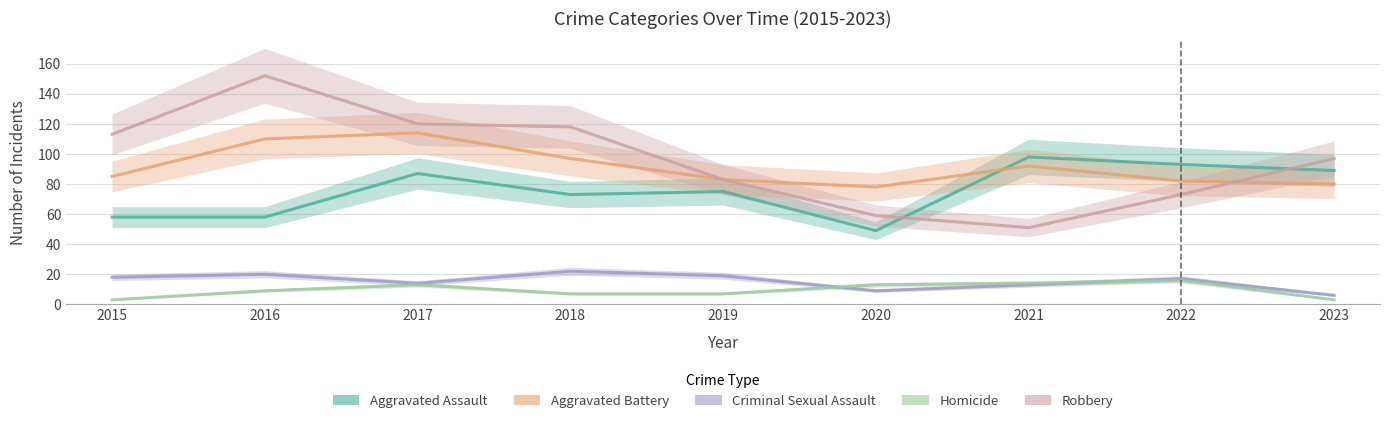

How many data points in Aggravated Battery are above 85?

4